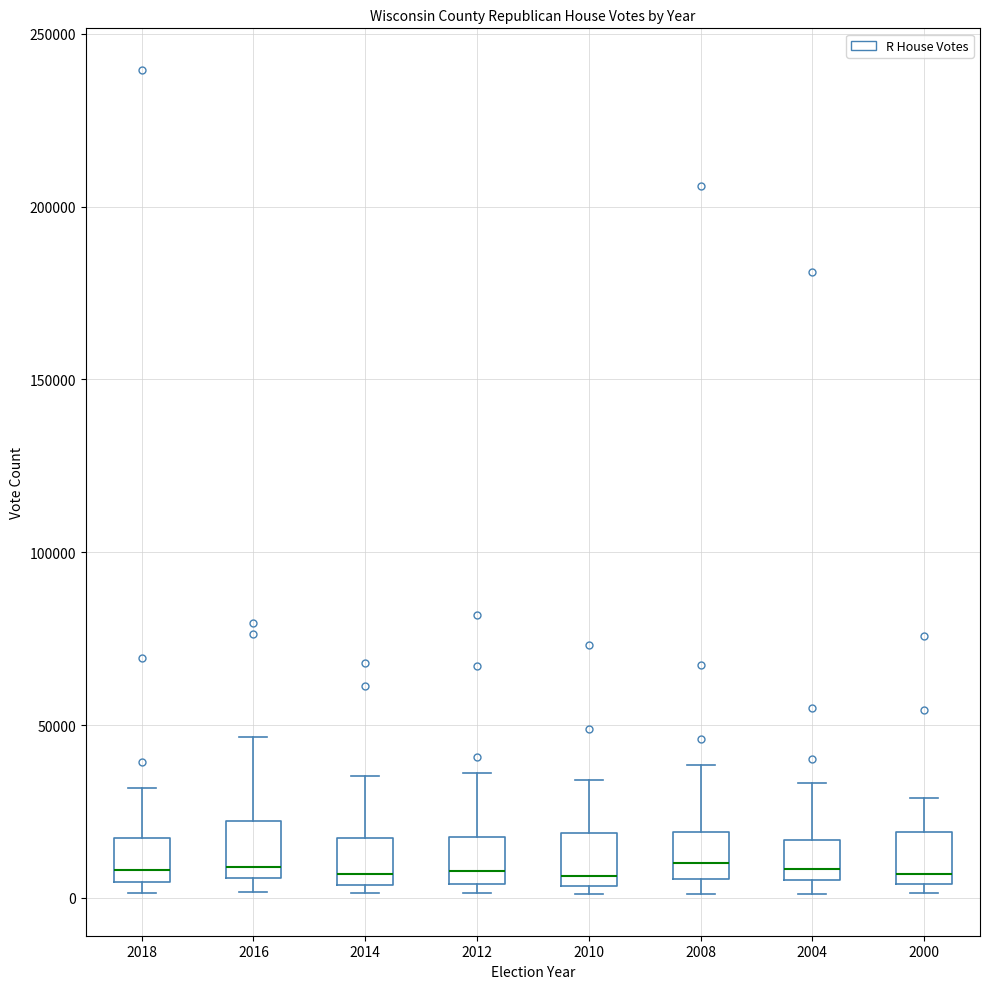

Where is the lower edge of the box at x = 2000 on the y-axis? The values are not printed on the chart, so give them approximately, as read against the axis.

5000